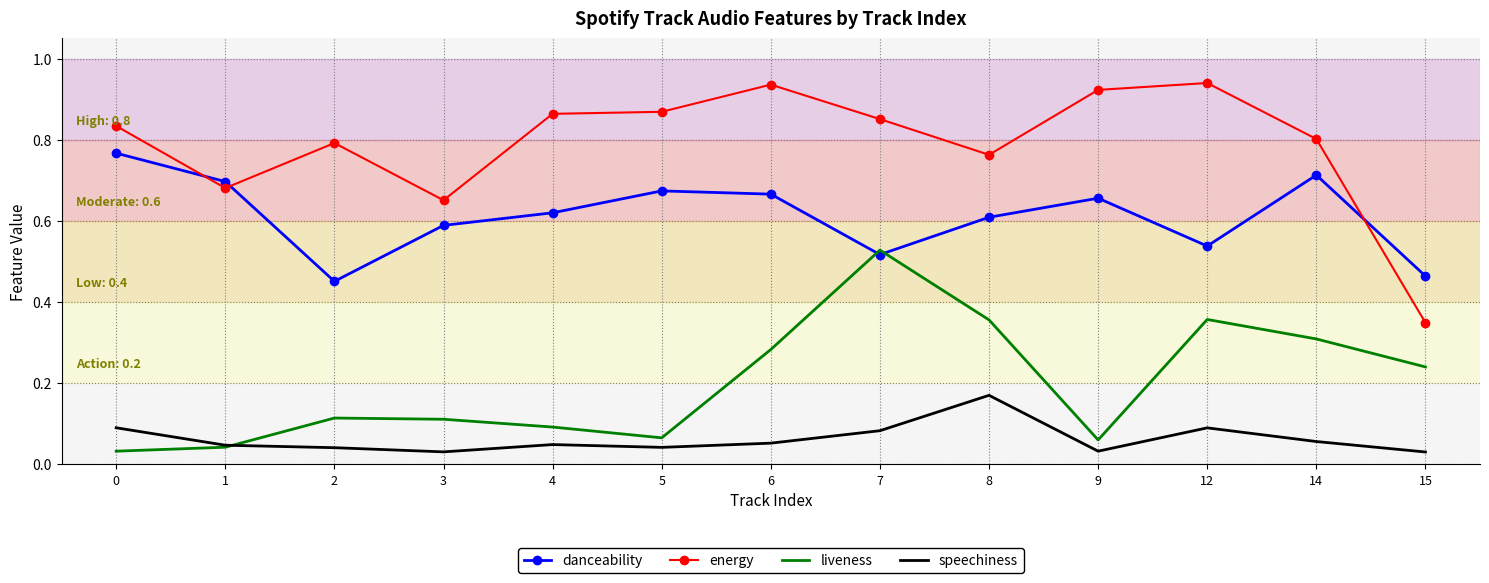

What are all the series names shown in the legend?

danceability, energy, liveness, speechiness